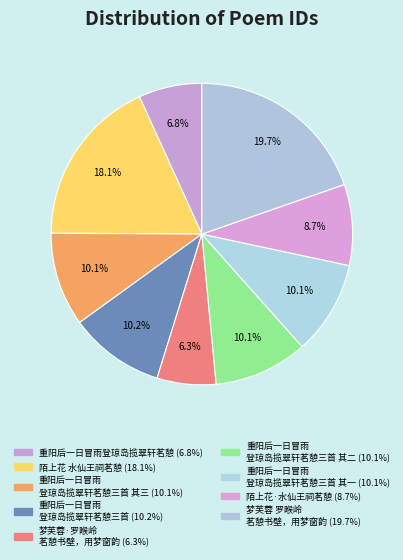

Is there a majority slice in this chart?

No